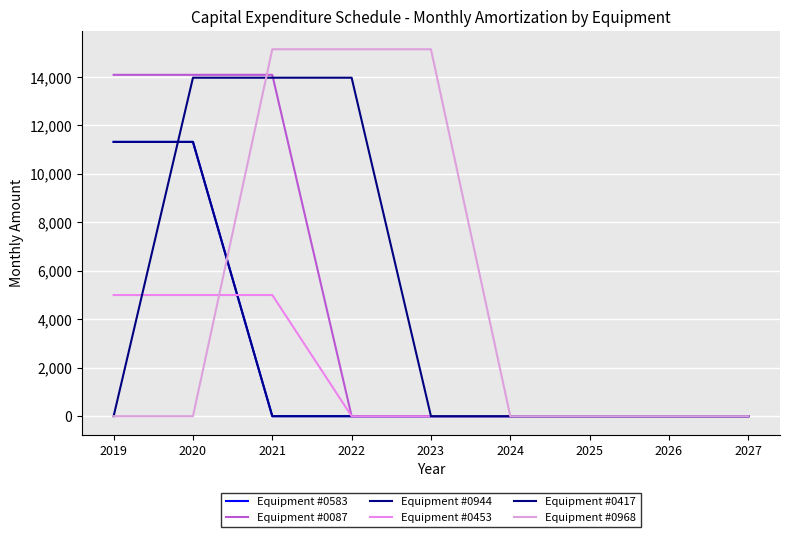

How many lines are shown in the chart?

6